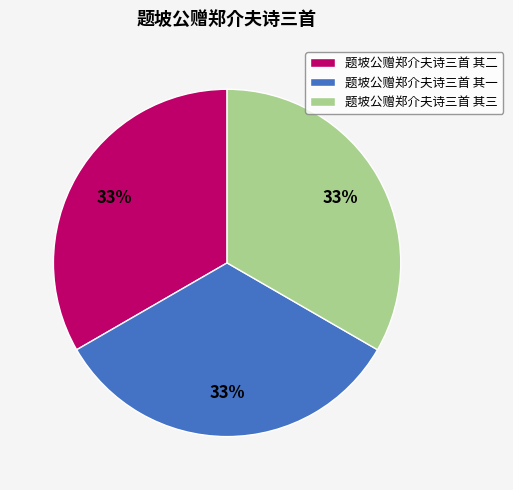

True or false: 题坡公赠郑介夫诗三首 其三 accounts for 33% of the total.

True